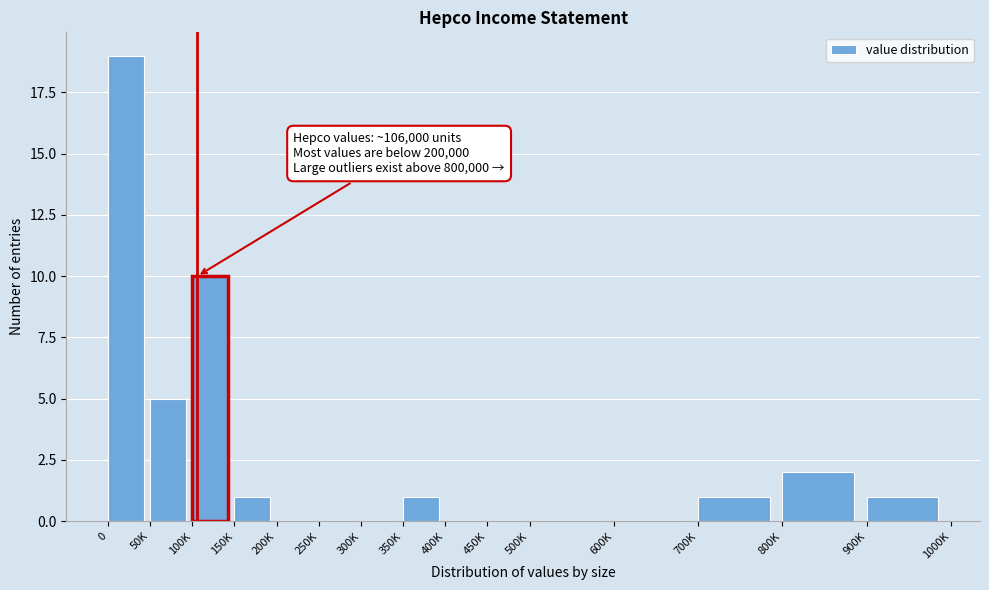

Reading left to right, what are all the values shown in this chart?

0=19	50K=5	100K=10	150K=1	200K=0	250K=0	300K=0	350K=1	400K=0	450K=0	500K=0	600K=0	700K=1	800K=2	900K=1